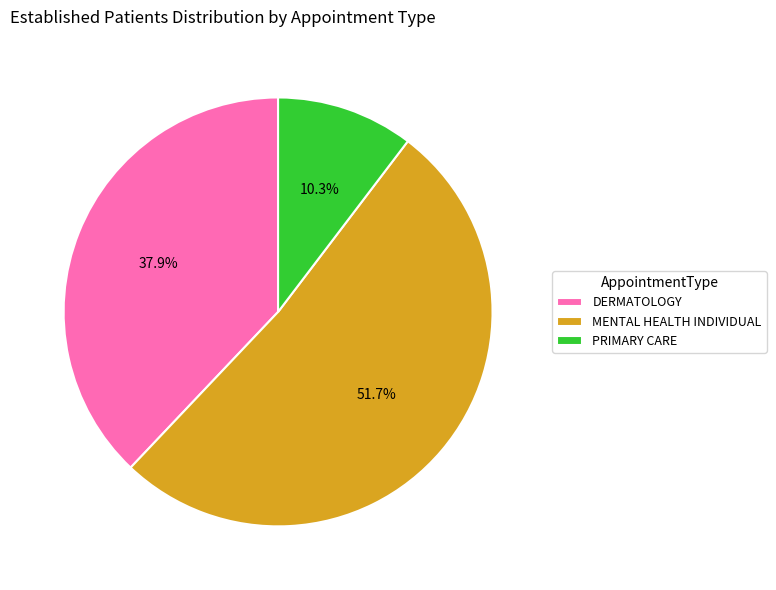

To the nearest percent, what portion does MENTAL HEALTH INDIVIDUAL represent?

52%